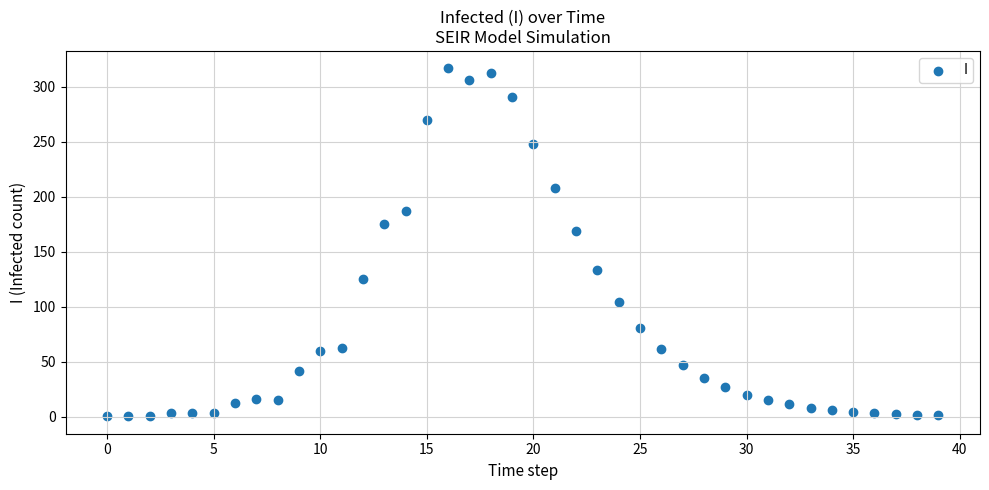

What is the range of Y values (max minus min)?

316.0